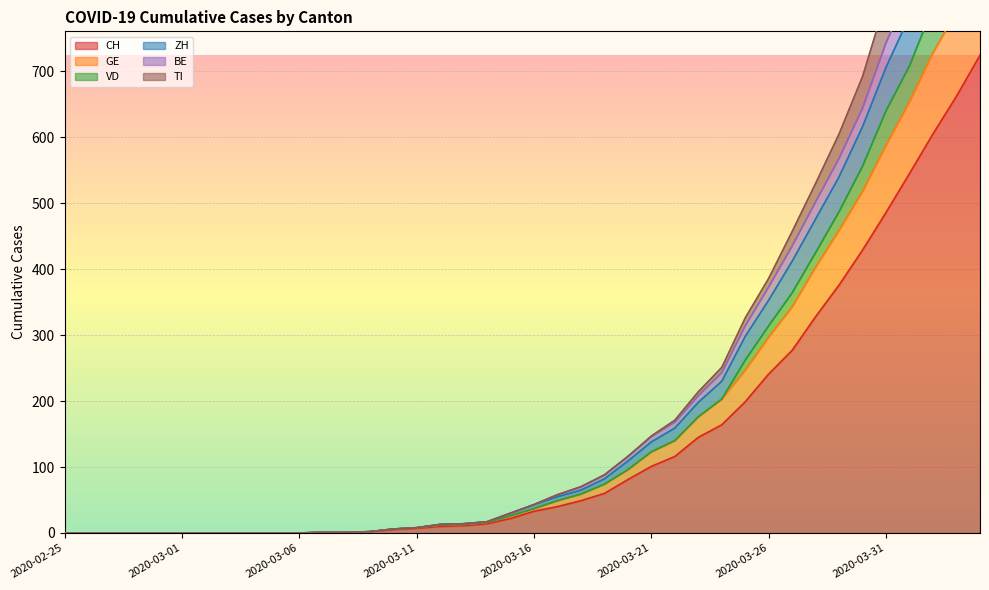

Which label corresponds to the largest value in the chart?

2020-04-04